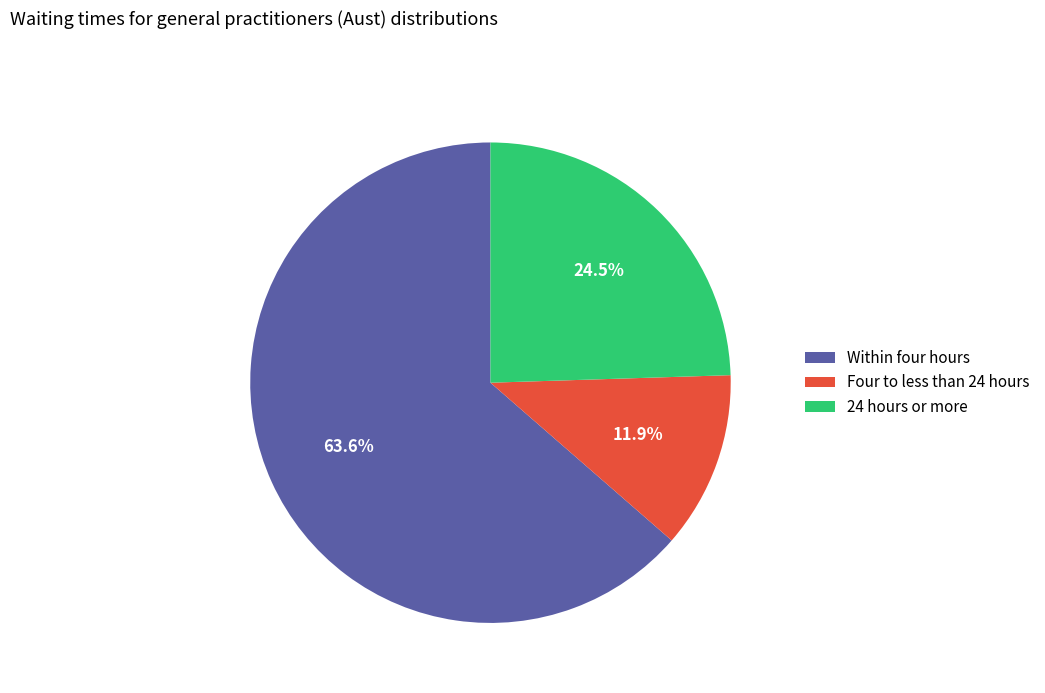

Is there any slice that represents more than half of the pie?

Yes